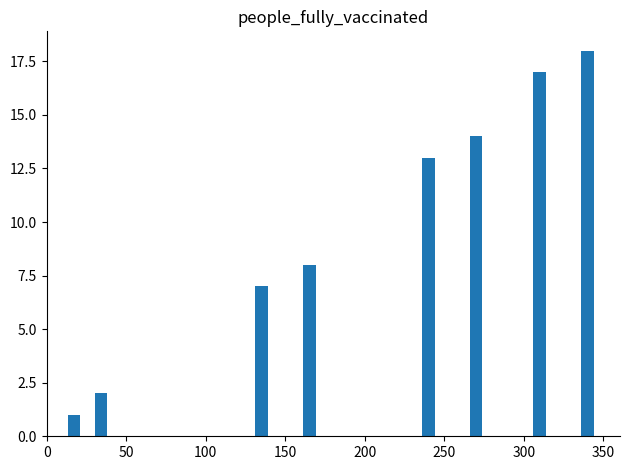

Reading left to right, what are all the values shown in this chart?

1	2	7	8	13	14	17	18